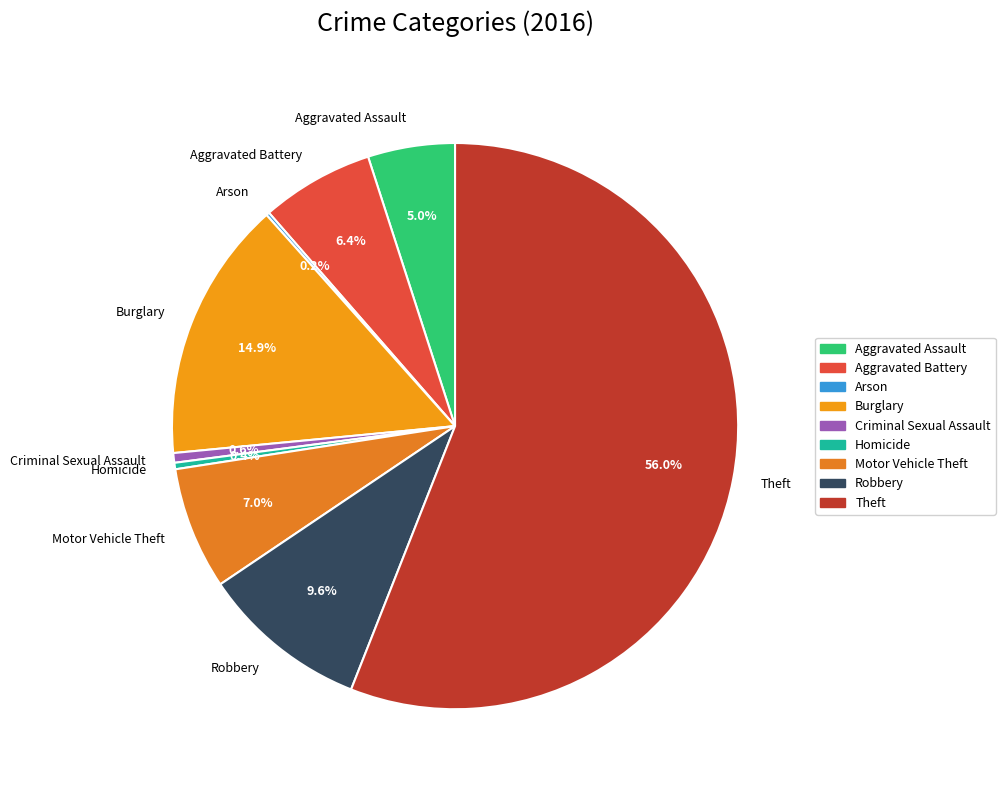

What percentage is the Aggravated Assault slice, to the nearest percent?

5%